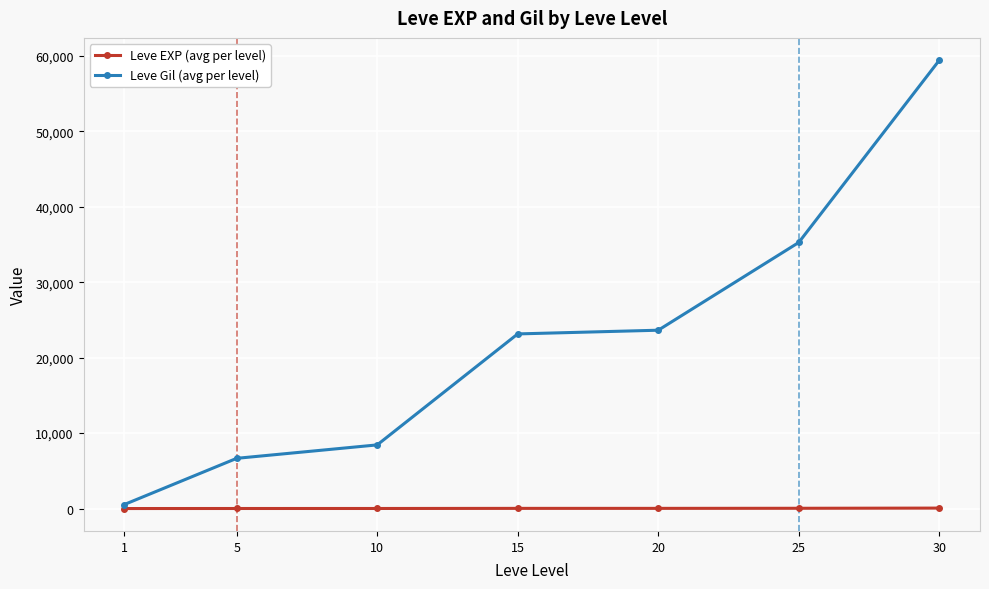

At which label does Leve Gil (avg per level) reach its peak?

30